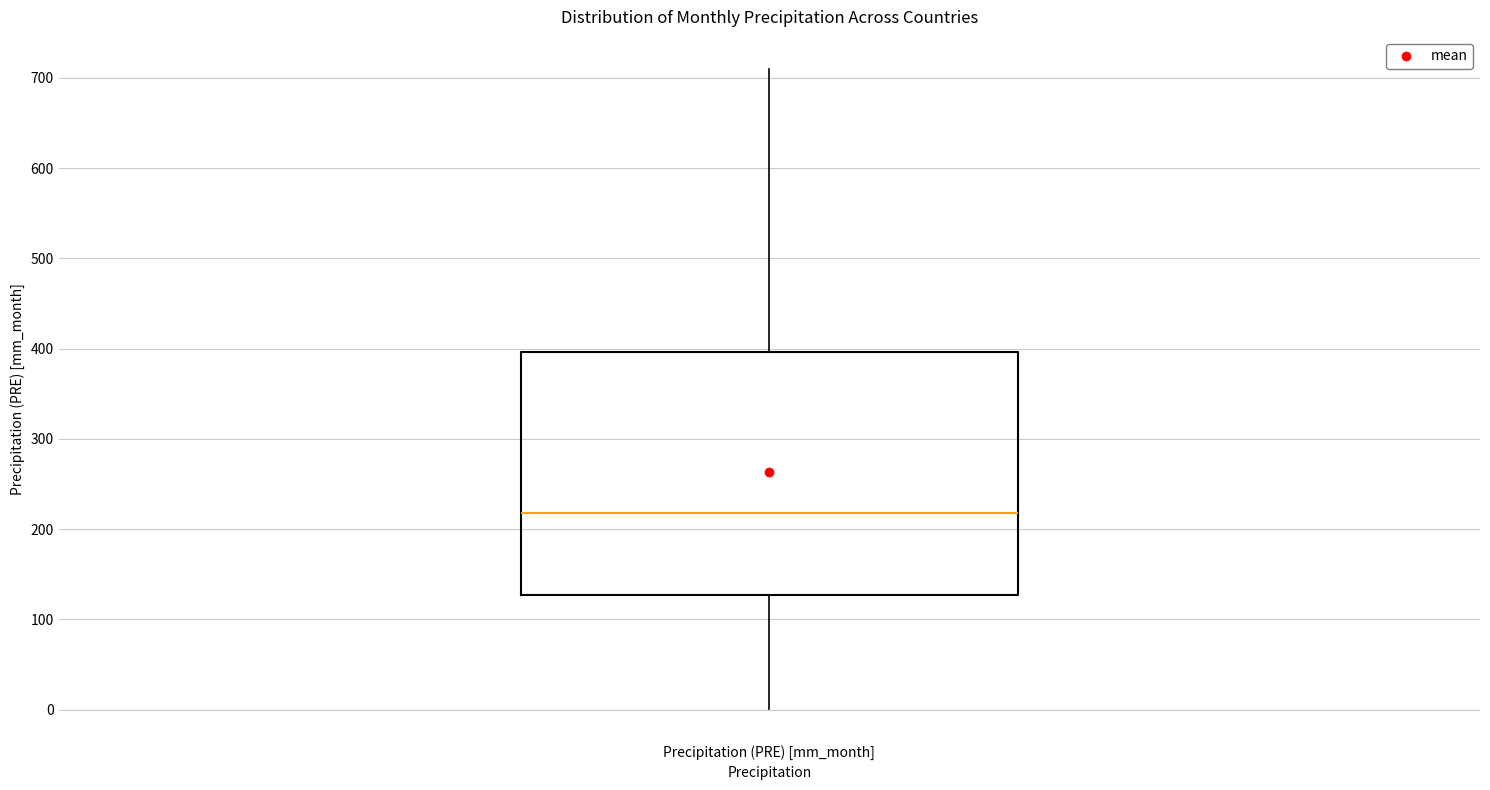

Read this box plot against the y-axis: the position of the median line, the range covered by the box, and the ends of both whiskers. The values are not printed on the chart, so give them approximately, as read against the axis.

median 220, box 130 to 400, whiskers 0 to 710